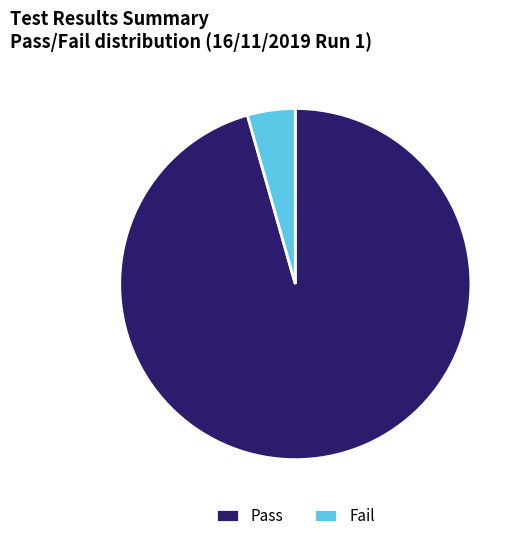

Which slice represents more than half of the pie?

Pass